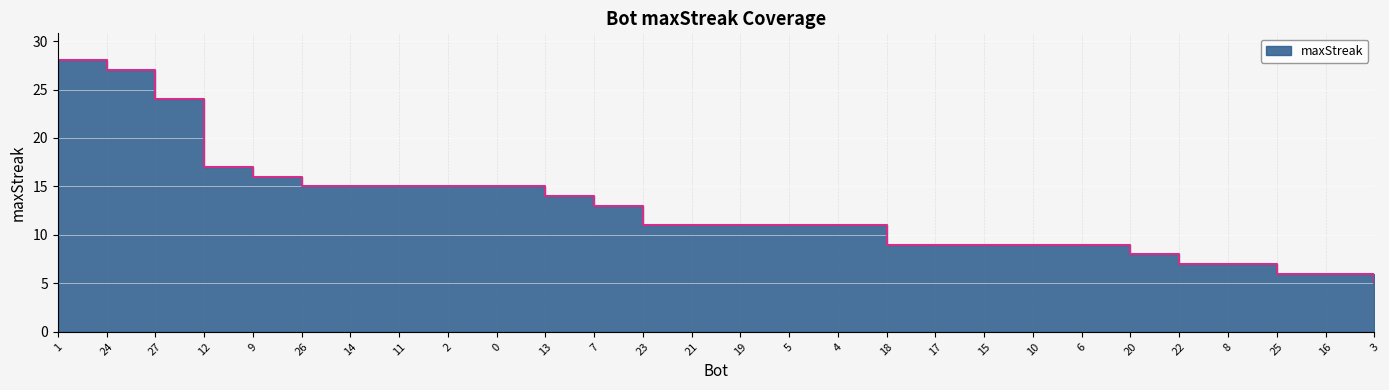

What is the change in value from 14 to 17?

-6